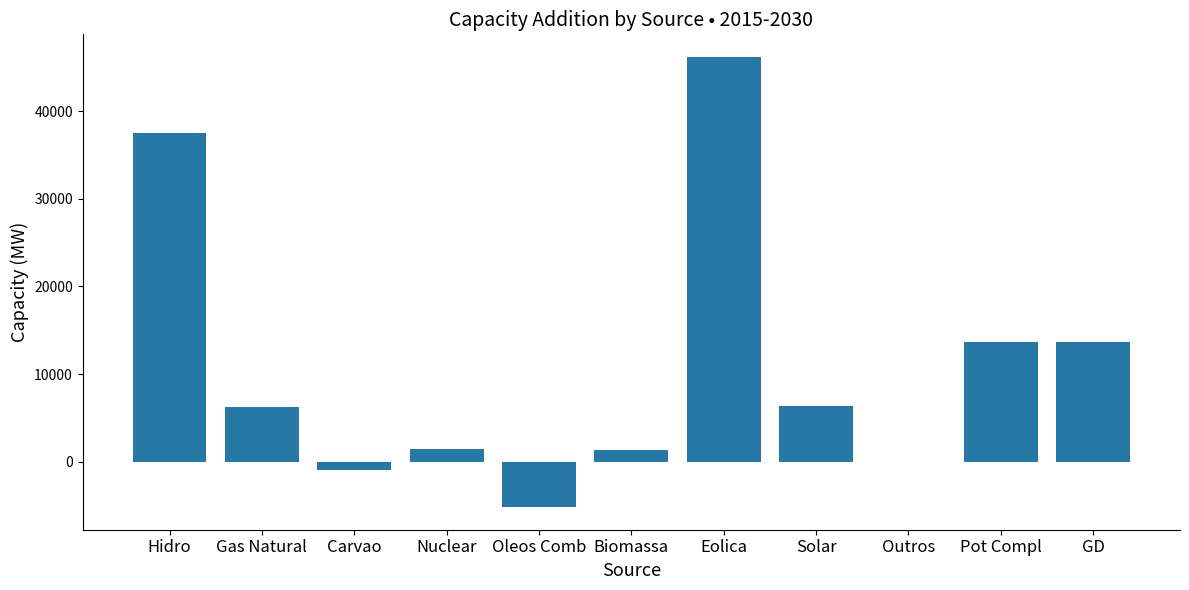

The chart shows a value of 67291 at Hidro. True or false?

False